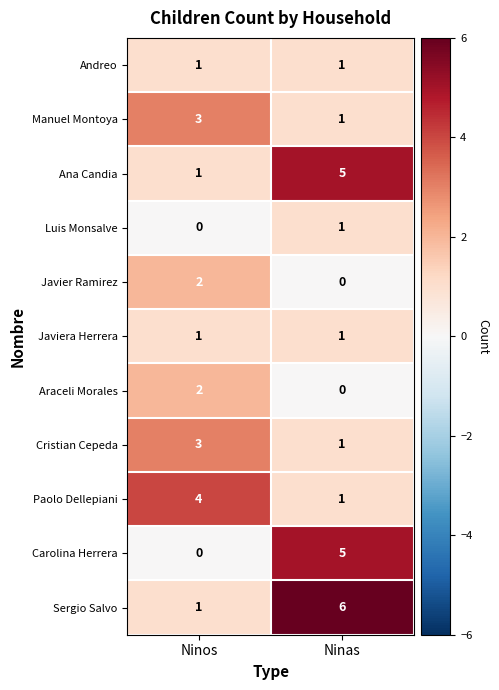

True or false: Luis Monsalve has a value of 1 at Ninas.

True